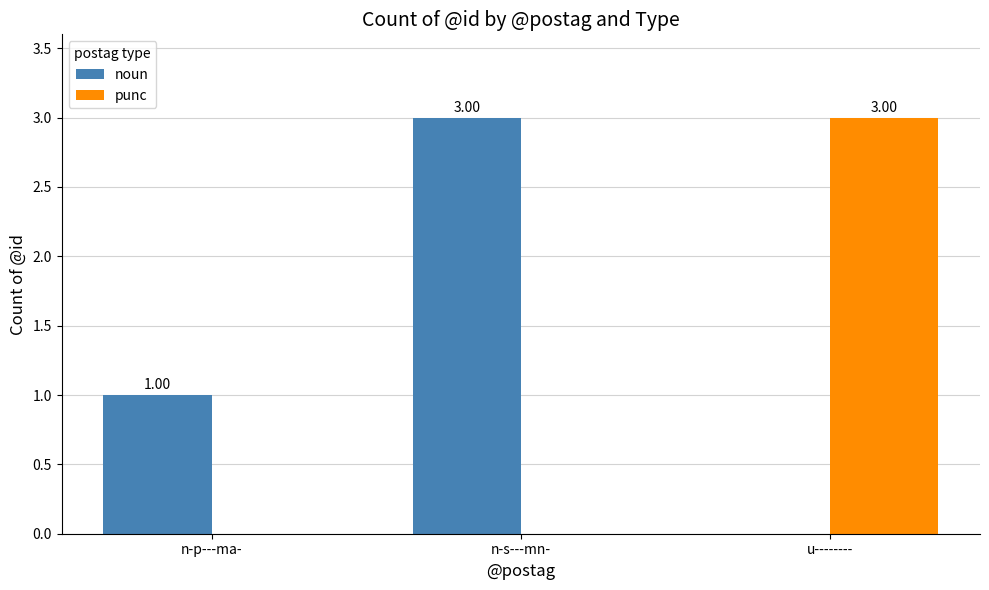

The noun series shows 1 at n-p---ma-. True or false?

True